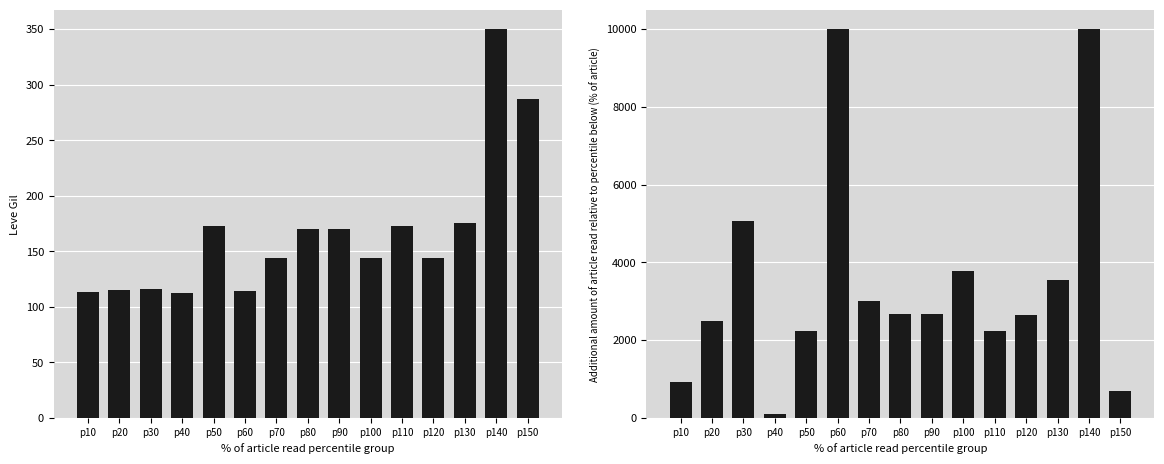

What is the sum of the currentAveragePrice values at p90 and p80?

5342.0